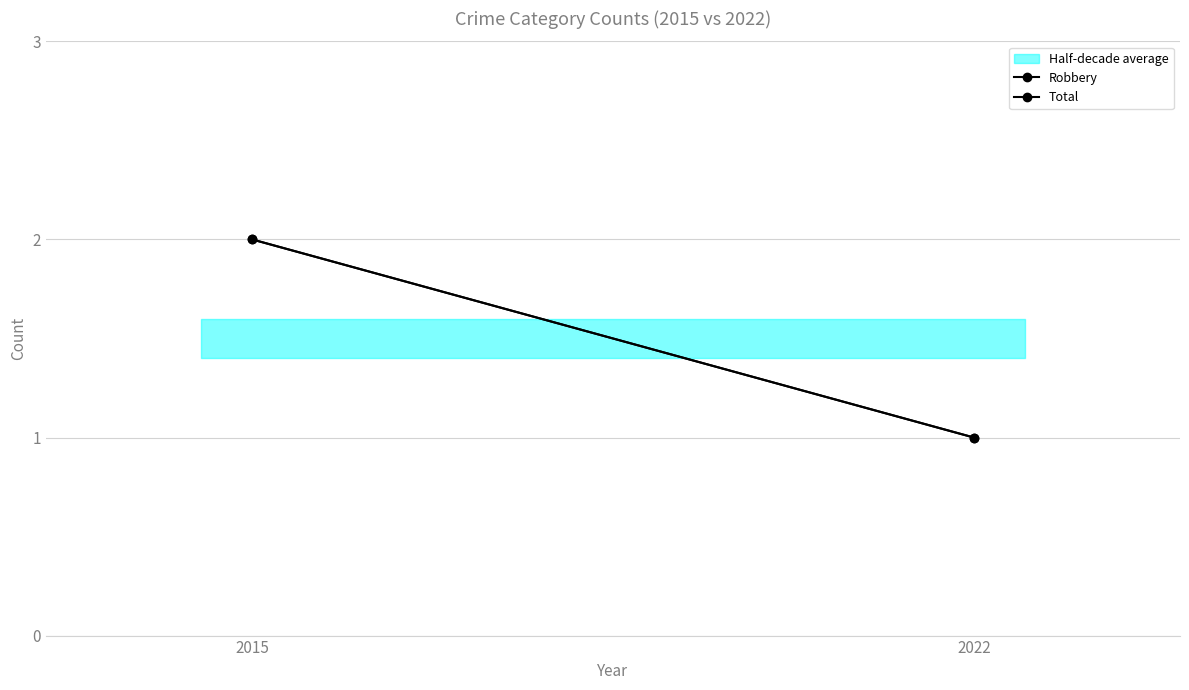

Reading left to right, extract all data points from this chart.

Robbery: 2	1
Total: 2	1